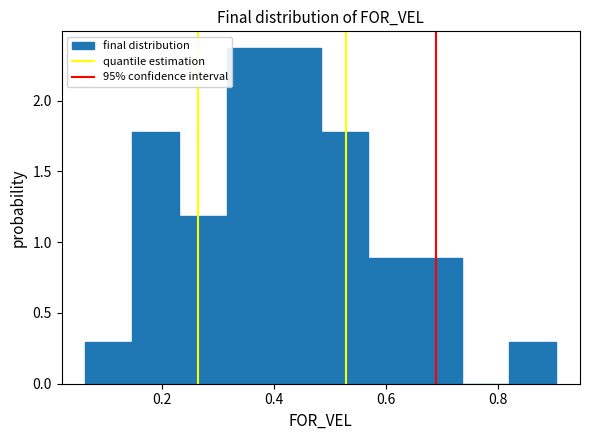

Reading left to right, list every bar in this chart as the range it spans on the x-axis followed by its height. Neither the bar edges nor the heights are printed on the chart, so give them approximately, as read against the axes.

0.06 to 0.14: 0.30
0.14 to 0.24: 1.80
0.24 to 0.32: 1.20
0.32 to 0.40: 2.35
0.40 to 0.48: 2.35
0.48 to 0.56: 1.80
0.56 to 0.66: 0.90
0.66 to 0.74: 0.90
0.74 to 0.82: 0
0.82 to 0.90: 0.30